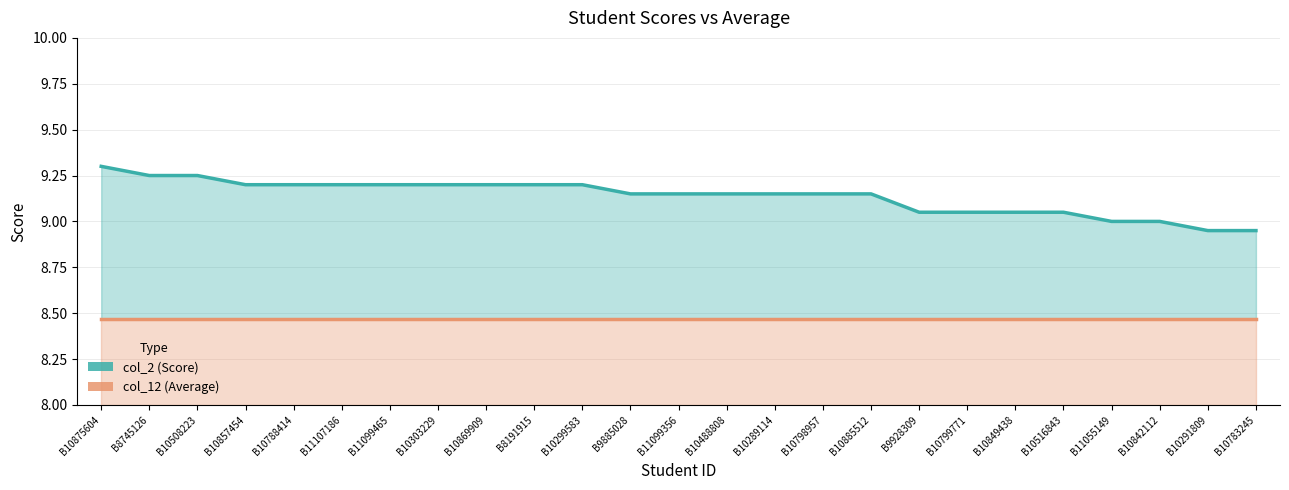

What is the difference between the highest and lowest values at B8745126?

0.8